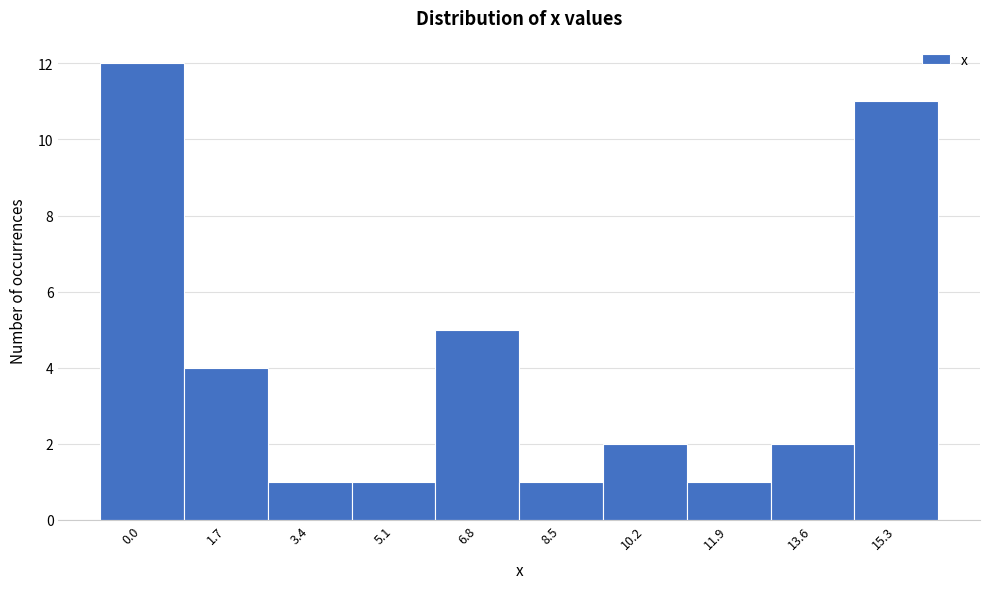

Reading left to right, what are all the values shown in this chart?

12	4	1	1	5	1	2	1	2	11